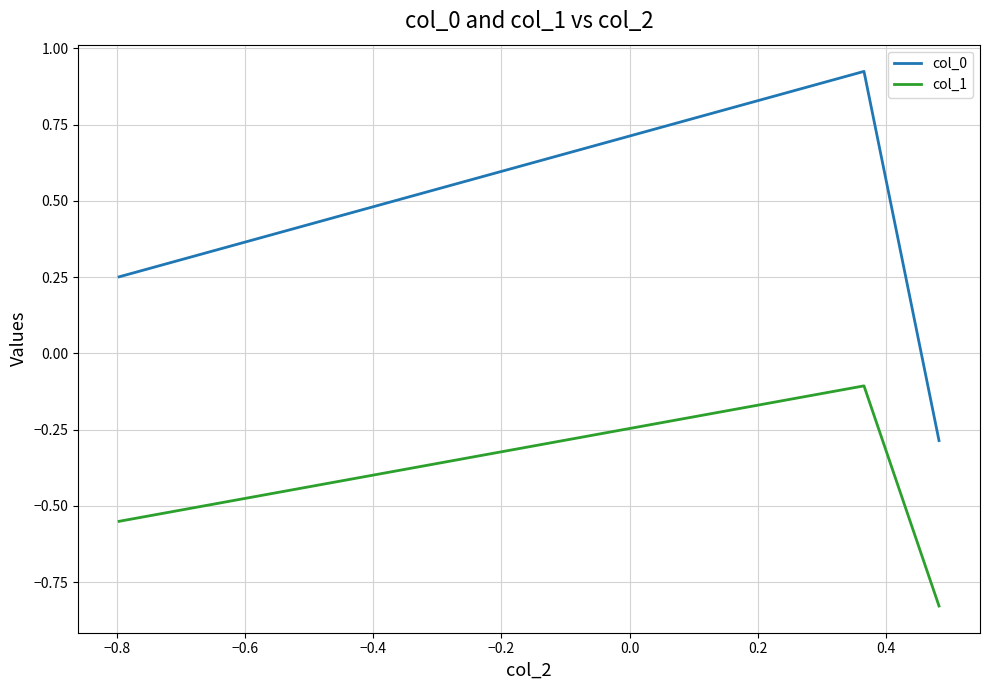

What is the difference between the maximum and minimum values in the col_0 series?

1.2